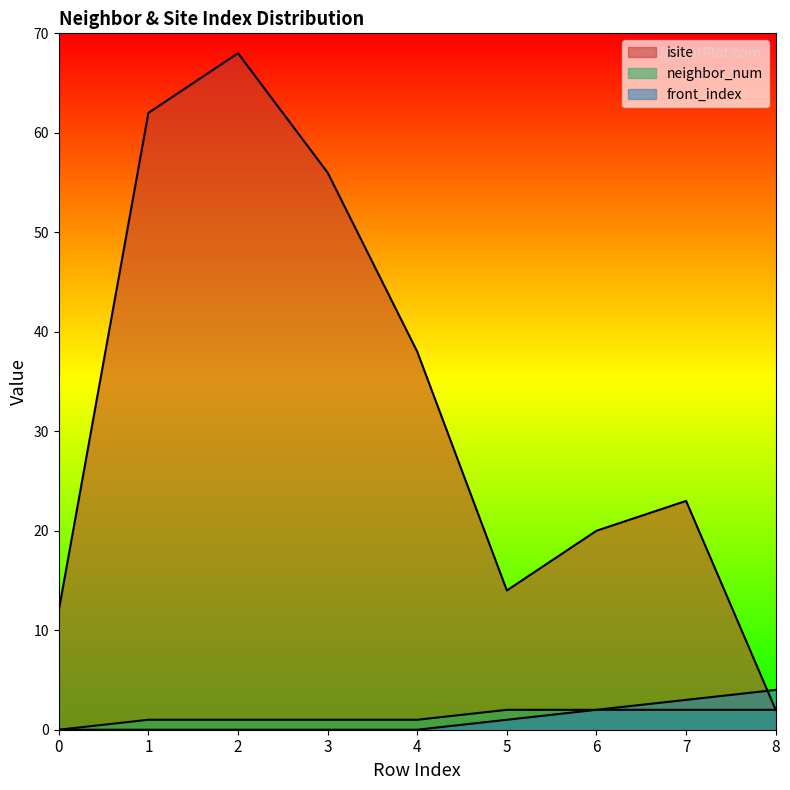

What is the difference between the maximum and minimum values in the isite series?

66